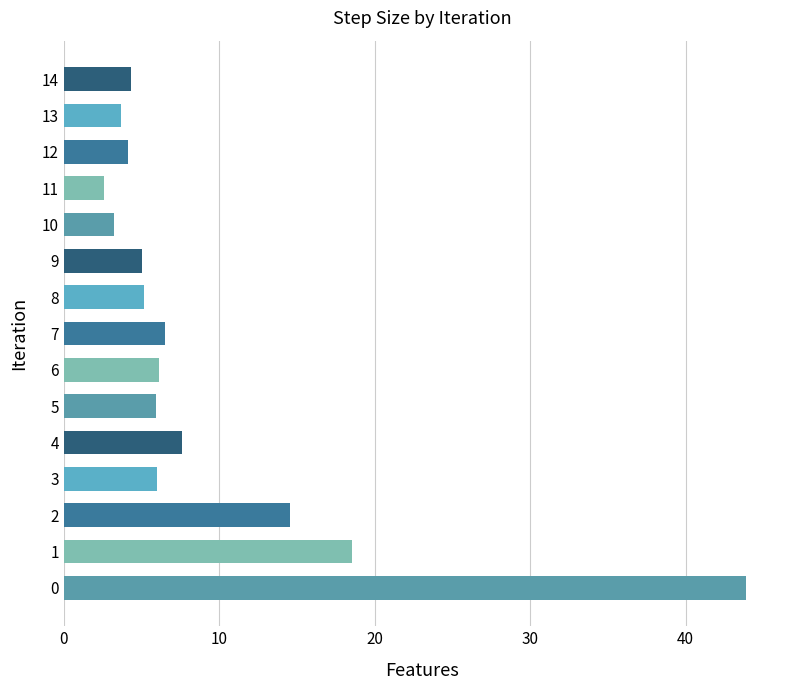

What is the change in value from 12 to 14?

+0.2